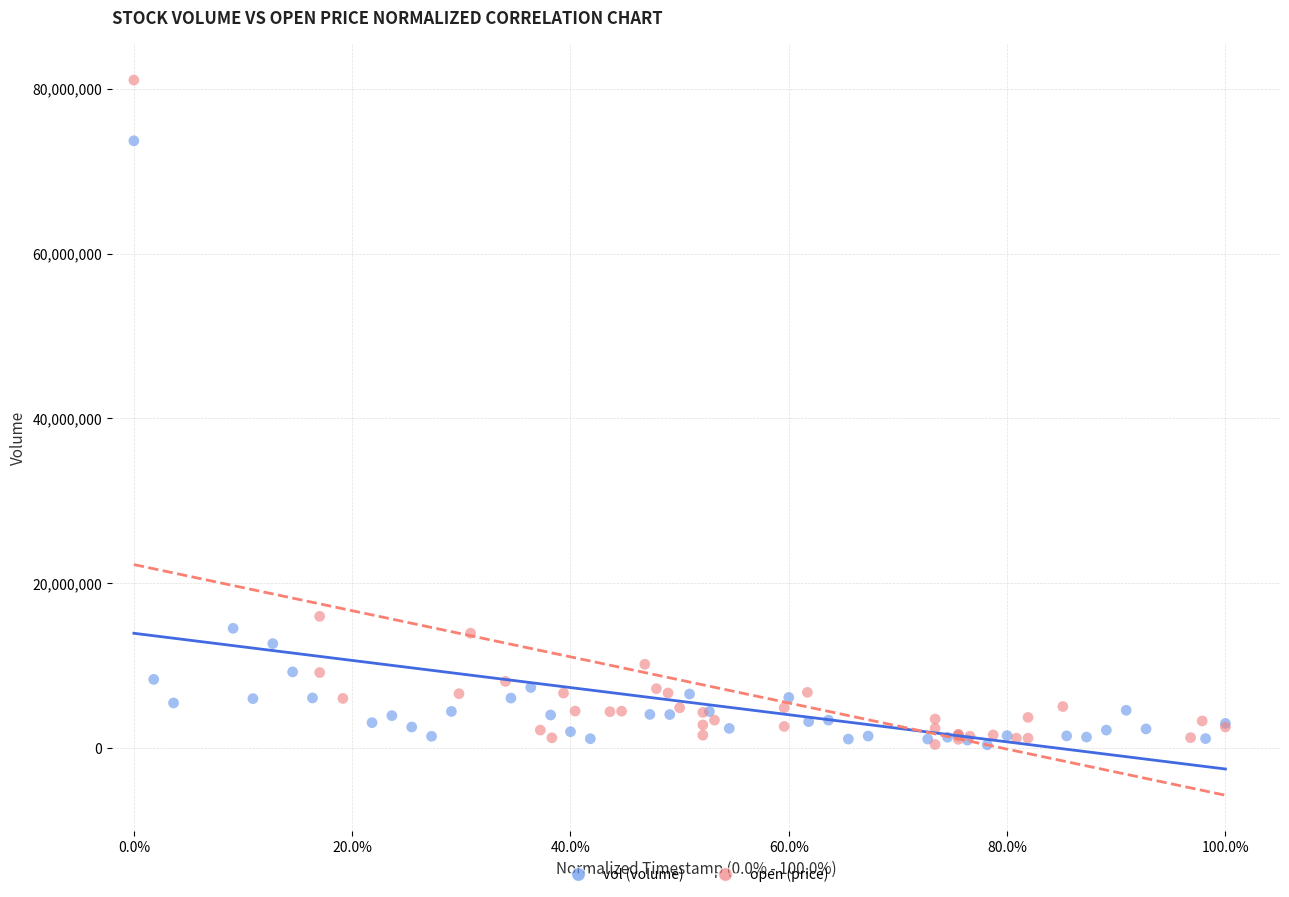

What are all the series names shown in the legend?

vol (volume), open (price)